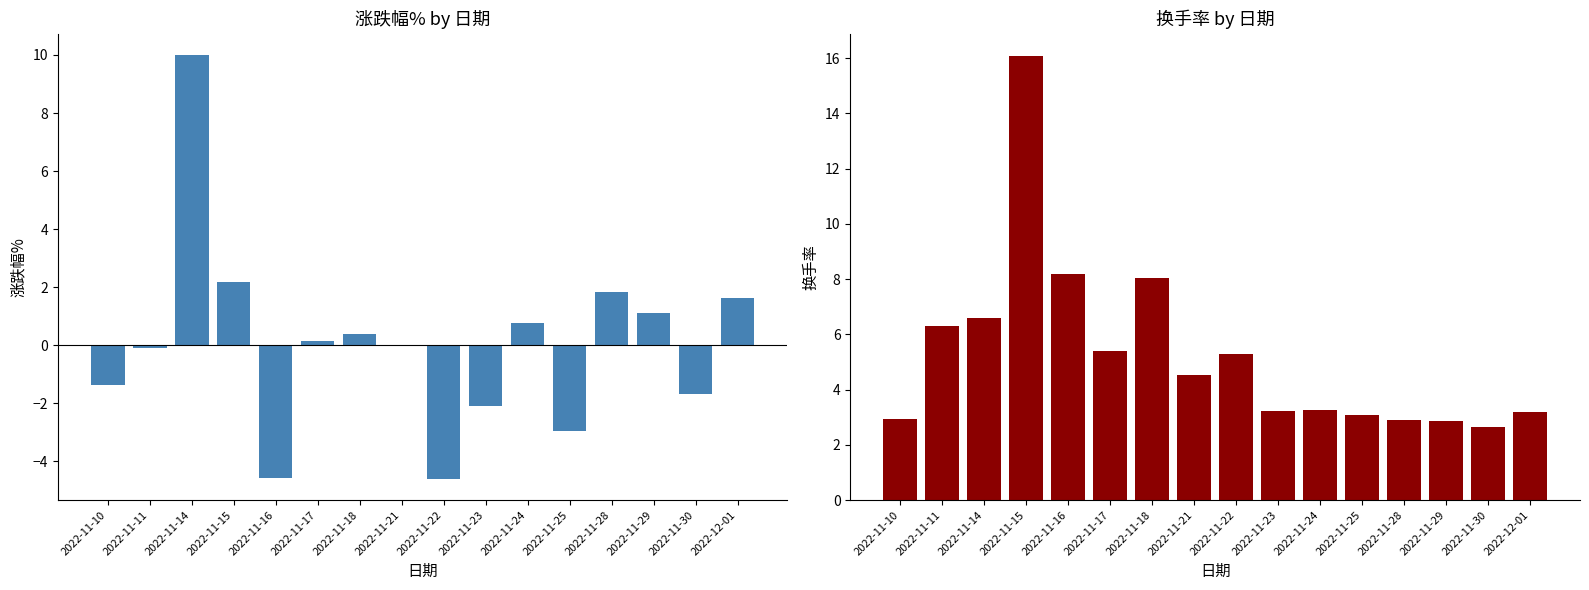

Reading left to right, transcribe all the data shown in this chart.

涨跌幅%: -1.4	-0.1	10.0	2.2	-4.6	0.2	0.4	0.0	-4.6	-2.1	0.8	-3.0	1.8	1.1	-1.7	1.6
换手率: 2.9	6.3	6.6	16.1	8.2	5.4	8.0	4.5	5.3	3.2	3.3	3.1	2.9	2.9	2.6	3.2